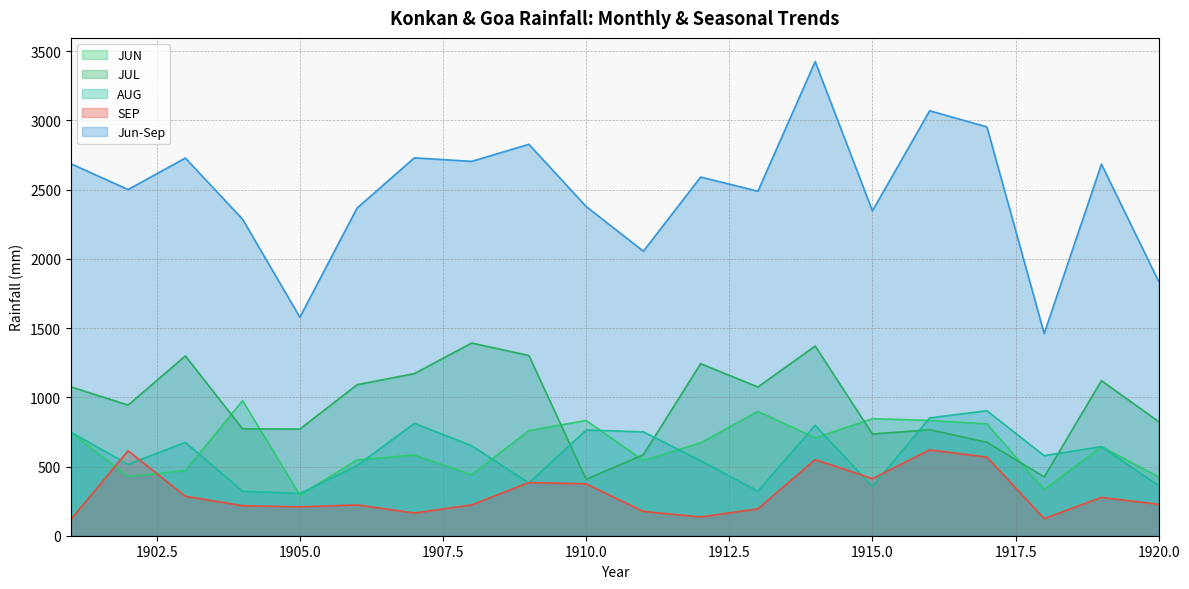

Which series has the widest spread of values?

Jun-Sep